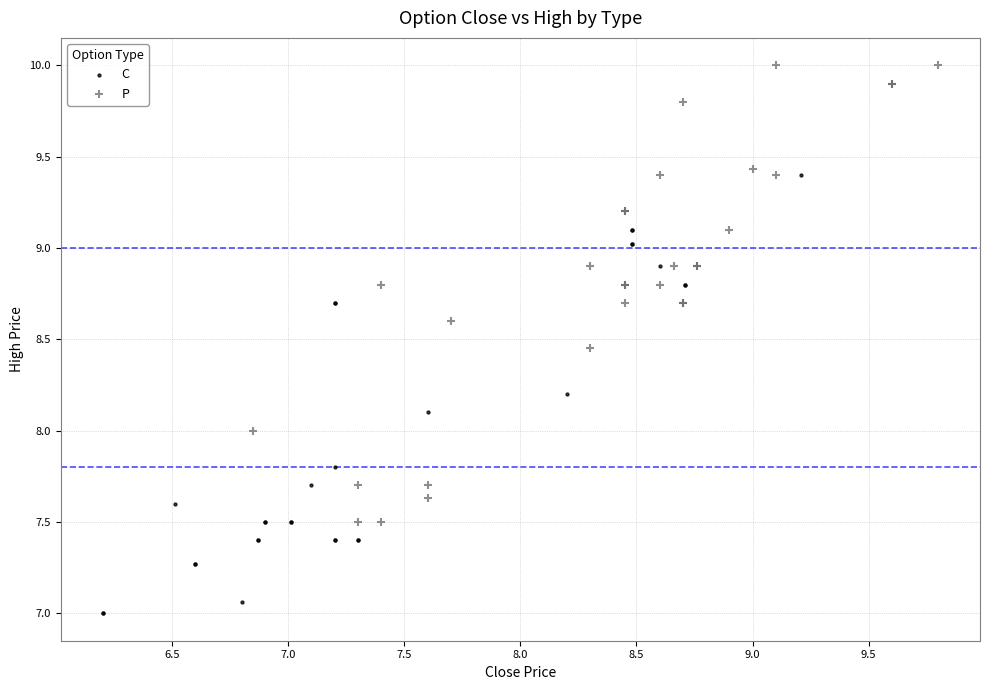

Which series has the widest spread of Y values?

P